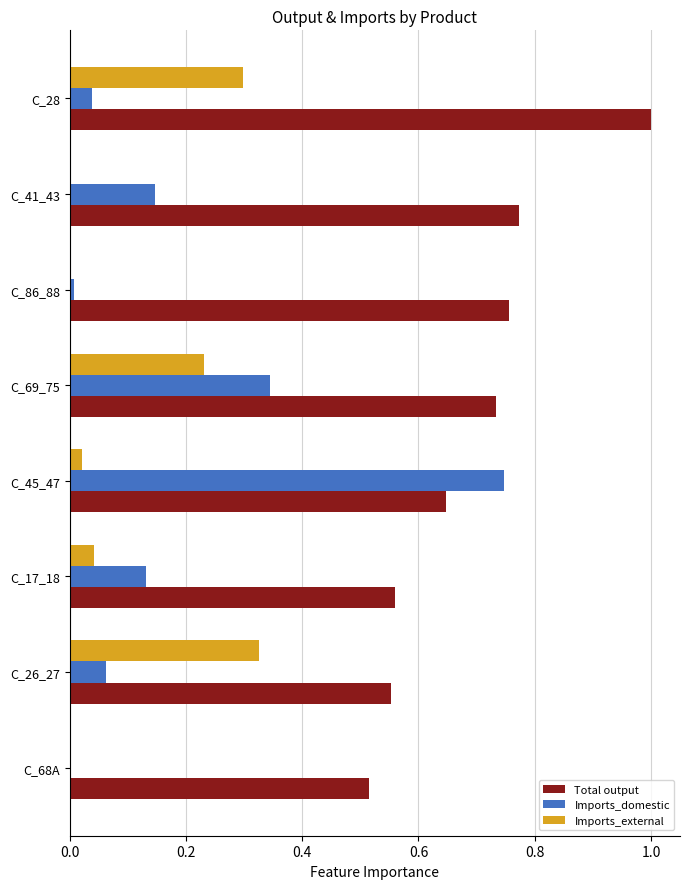

Between C_26_27 and C_17_18, which series saw the biggest shift?

Imports_external